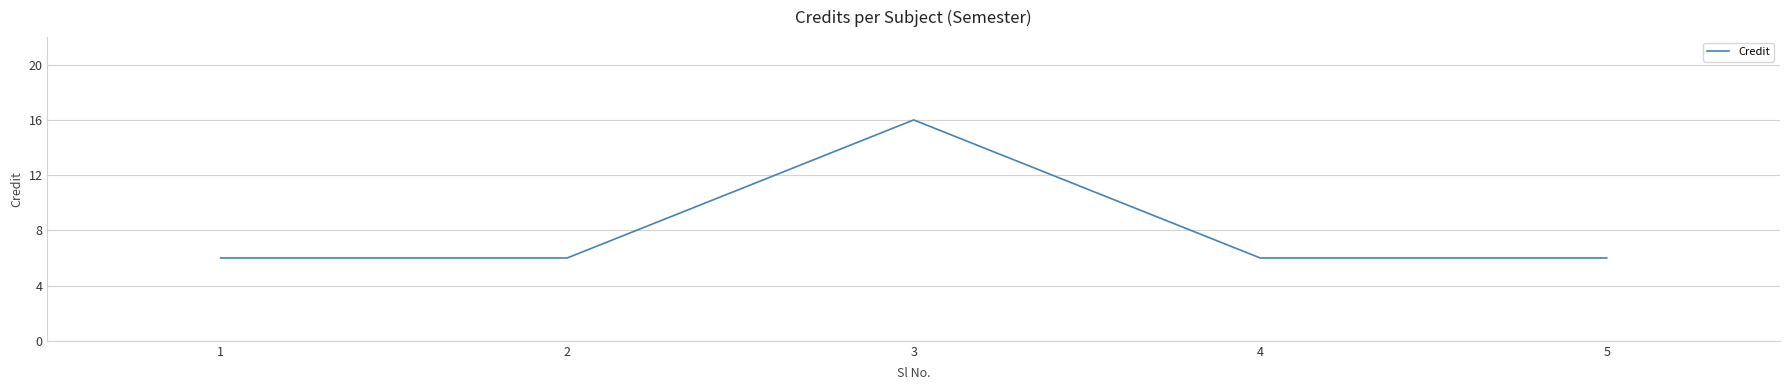

What is the change in value from 2 to 3?

+10